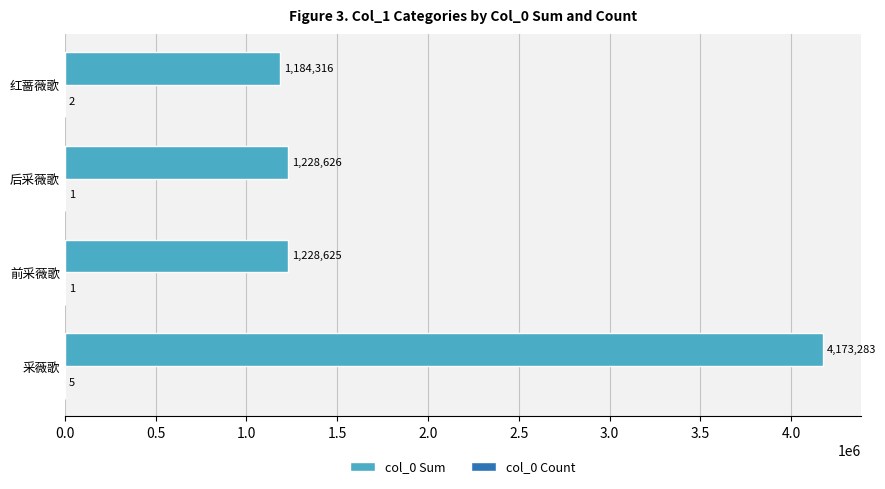

What is the greatest value displayed?

4173283